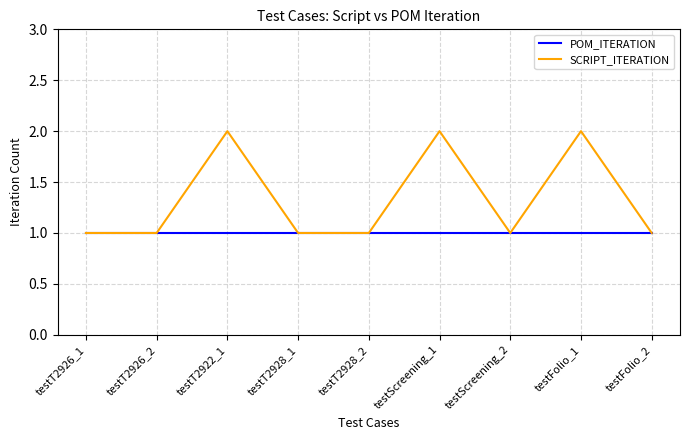

At testFolio_1, list the series in order from smallest to largest.

POM_ITERATION, SCRIPT_ITERATION